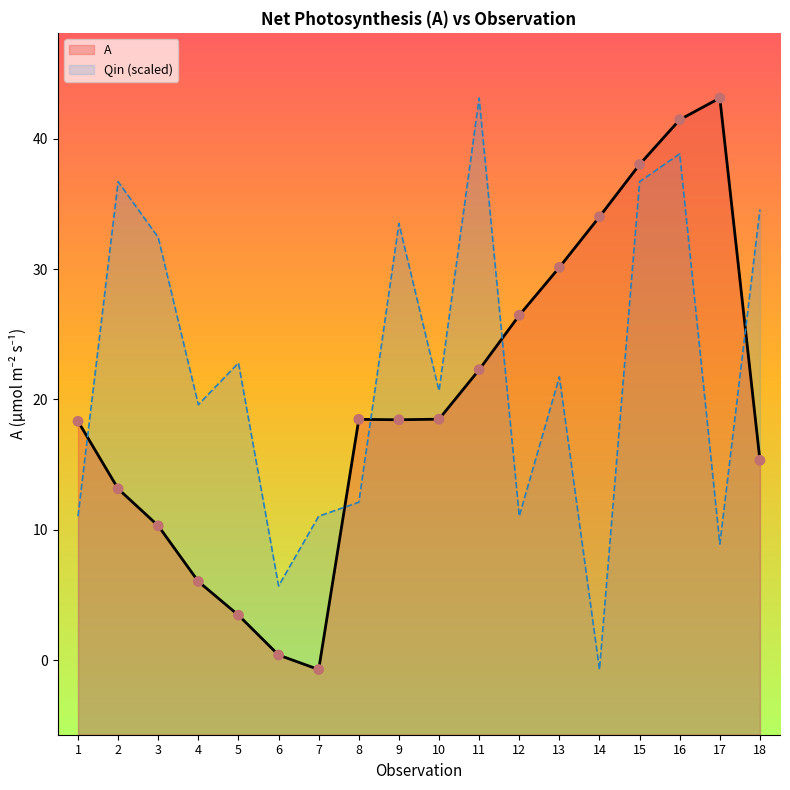

Which has a higher value, 2 or 16?

16